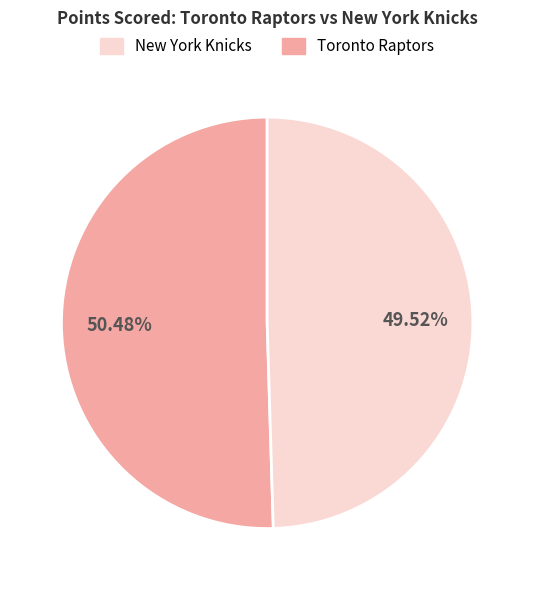

How many slices are in this pie chart?

2